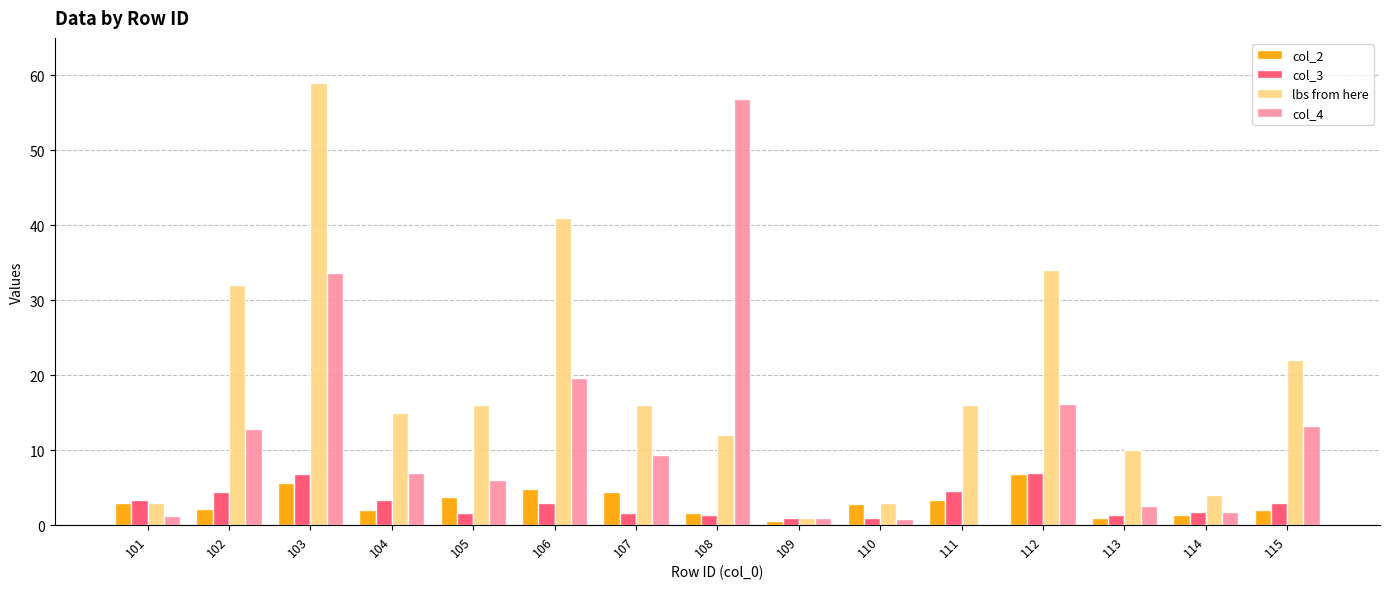

Which label corresponds to the largest value in the chart?

103